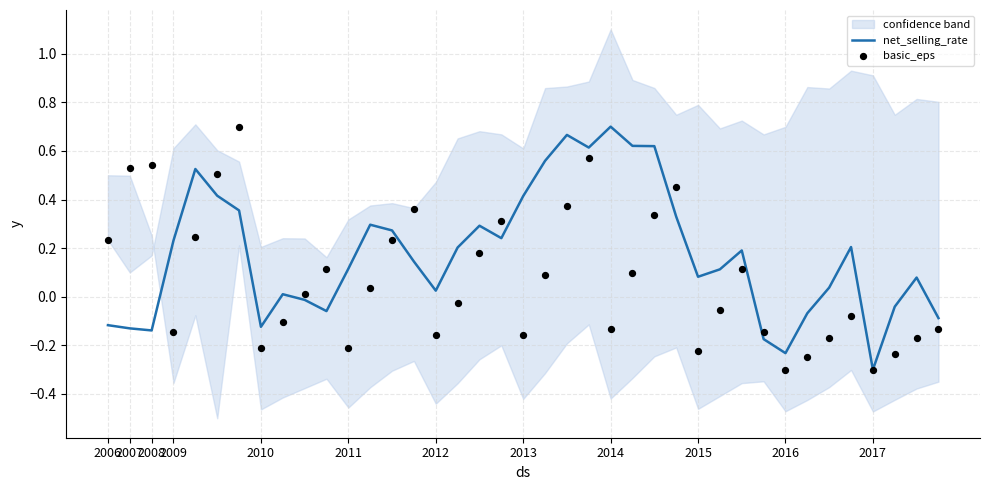

Which series reaches the minimum Y coordinate?

net_selling_rate